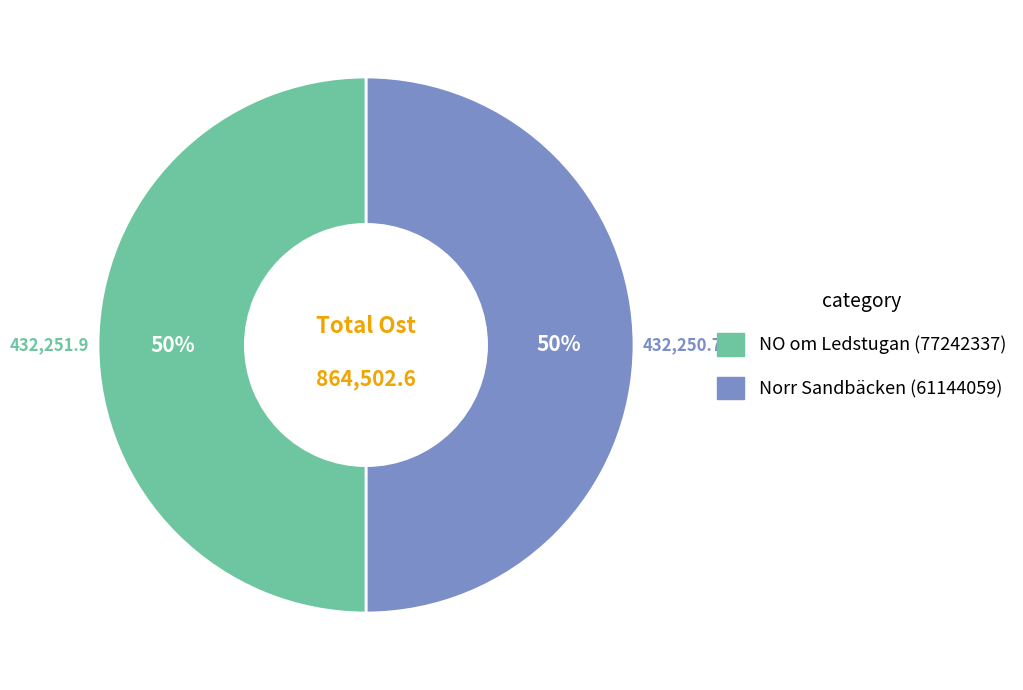

To the nearest percent, what is the average slice percentage?

50%